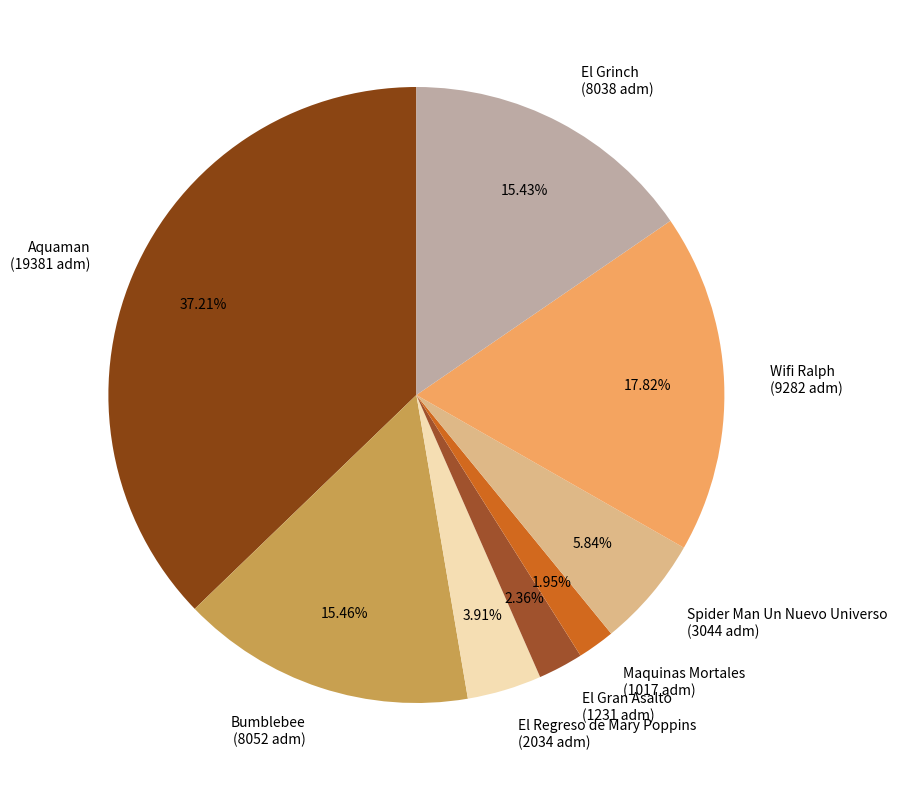

What percentage is the Aquaman slice, to the nearest percent?

37%